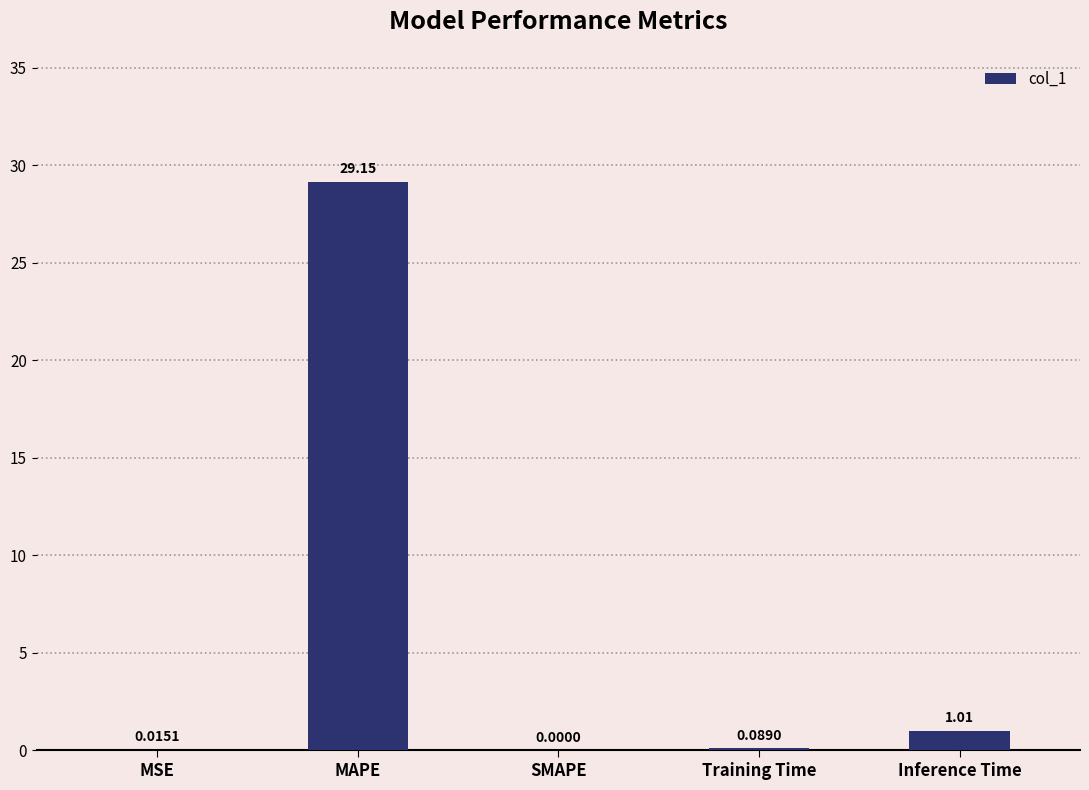

Does the chart contain stacked bars?

No